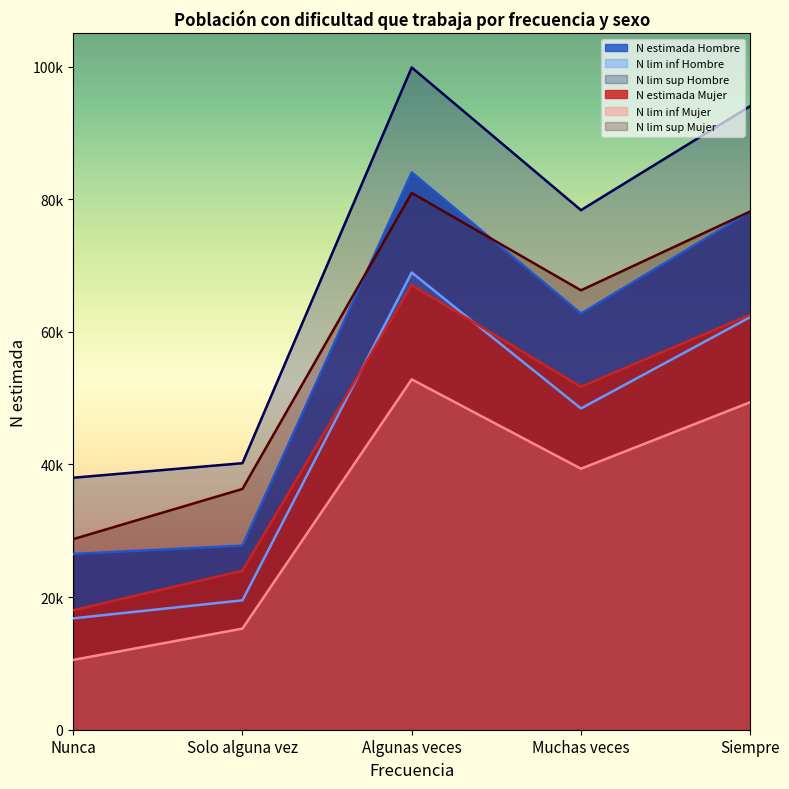

What is the difference between the maximum and minimum values in the N lim sup Mujer series?

52208